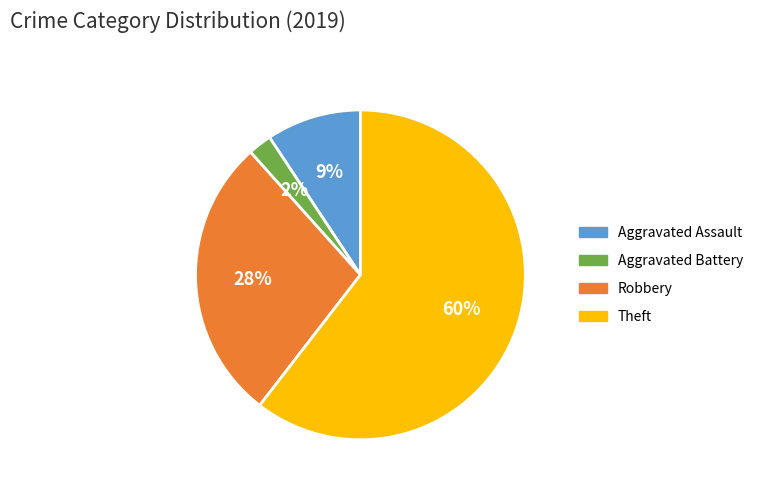

To the nearest percent, what percentage of the pie is Aggravated Assault?

9%